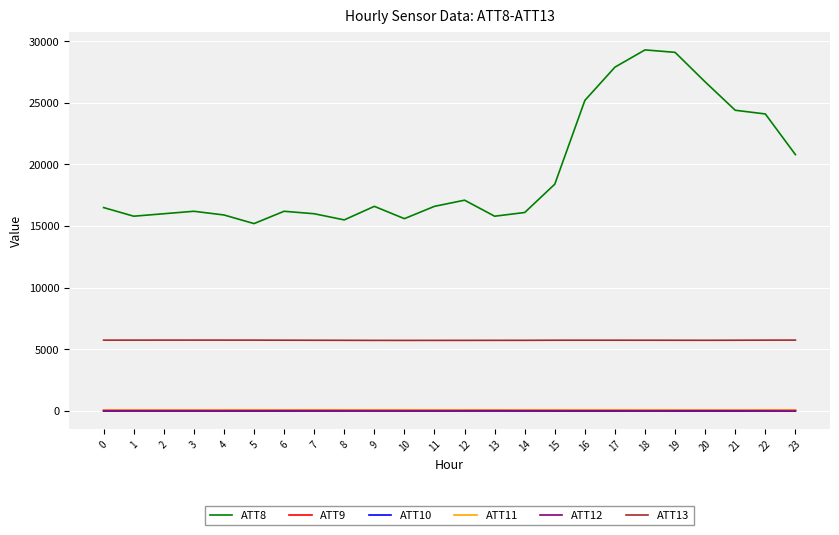

Which series has the widest spread of values?

ATT8